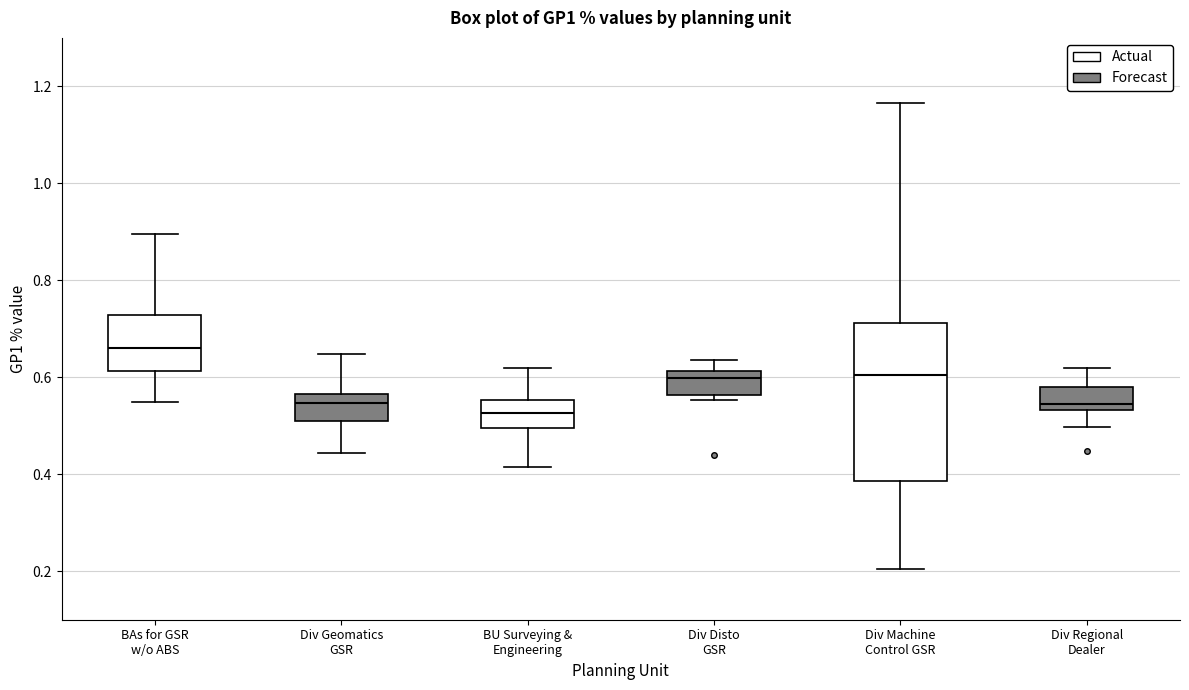

Reading left to right, read every box against the y-axis: the position of its median line, the range the box covers, and the ends of its whiskers. The values are not printed on the chart, so give them approximately, as read against the axis.

BAs for GSR w/o ABS: median 0.66, box 0.62 to 0.72, whiskers 0.54 to 0.90
Div Geomatics GSR: median 0.54, box 0.52 to 0.56, whiskers 0.44 to 0.64
BU Surveying & Engineering: median 0.52, box 0.50 to 0.56, whiskers 0.42 to 0.62
Div Disto GSR: median 0.60, box 0.56 to 0.62, whiskers 0.56 (just below the box's lower edge) to 0.64
Div Machine Control GSR: median 0.60, box 0.38 to 0.72, whiskers 0.20 to 1.16
Div Regional Dealer: median 0.54 (just above the box's lower edge), box 0.54 to 0.58, whiskers 0.50 to 0.62